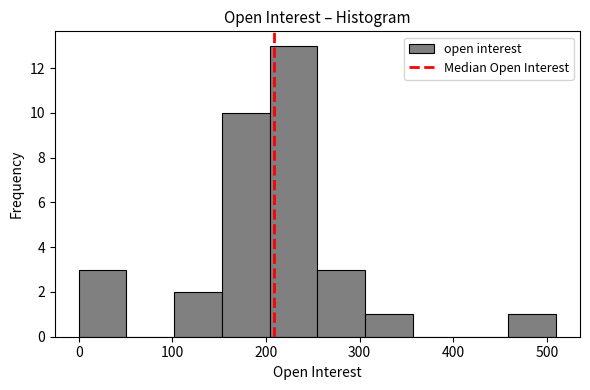

Over which range of the x-axis is the bar tallest?

204 to 255